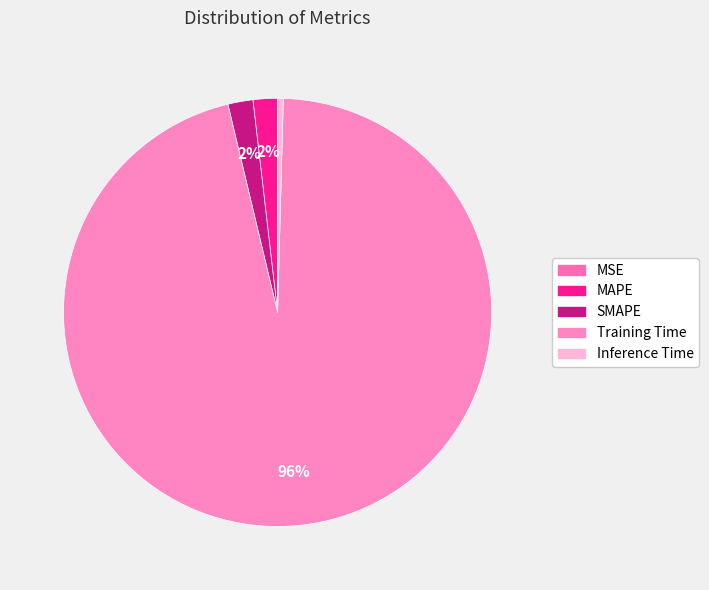

To the nearest percent, what is the average slice percentage?

20%